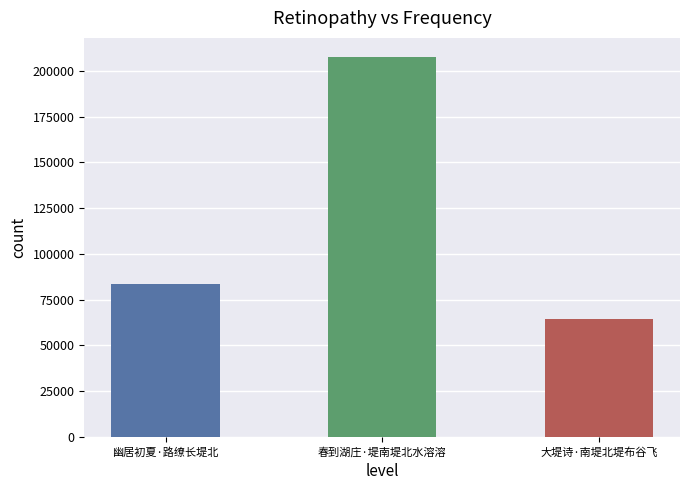

Read the value at 幽居初夏·路缭长堤北, to the nearest 50.

83500